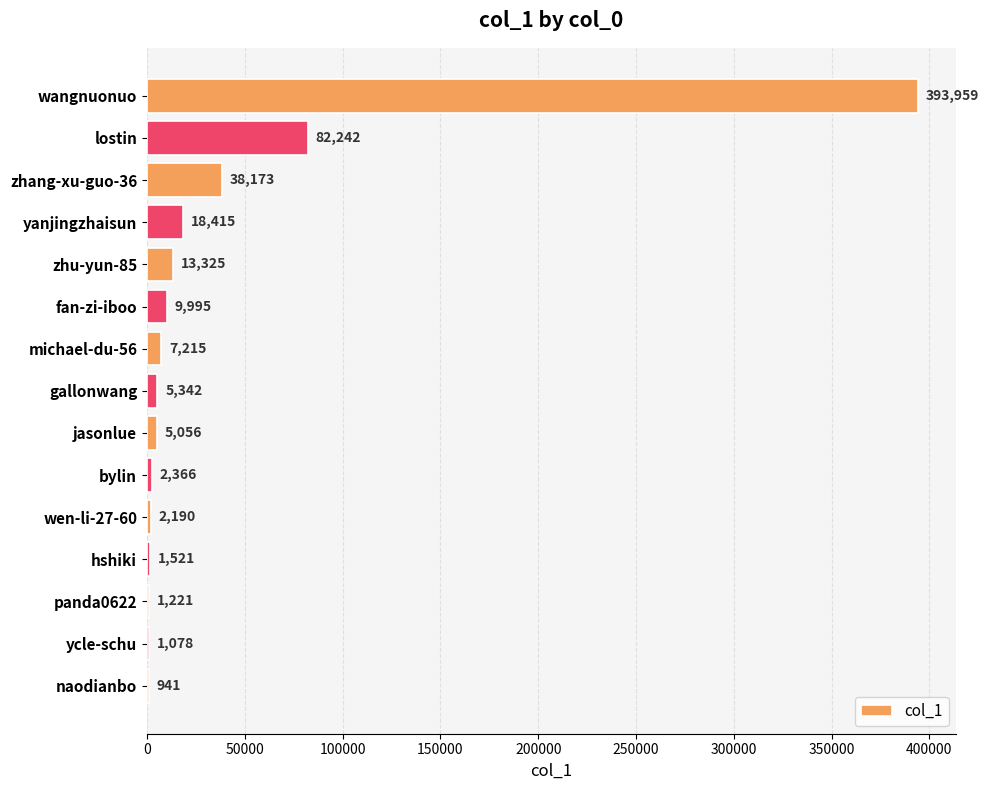

What is the change in value from wangnuonuo to michael-du-56?

-386744